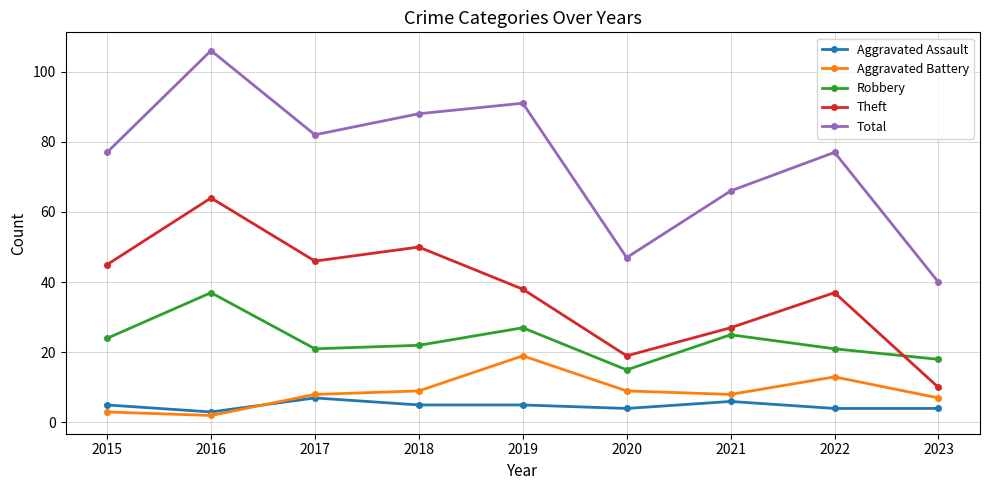

What is the value of the Aggravated Battery point at the 9th from the left?

7